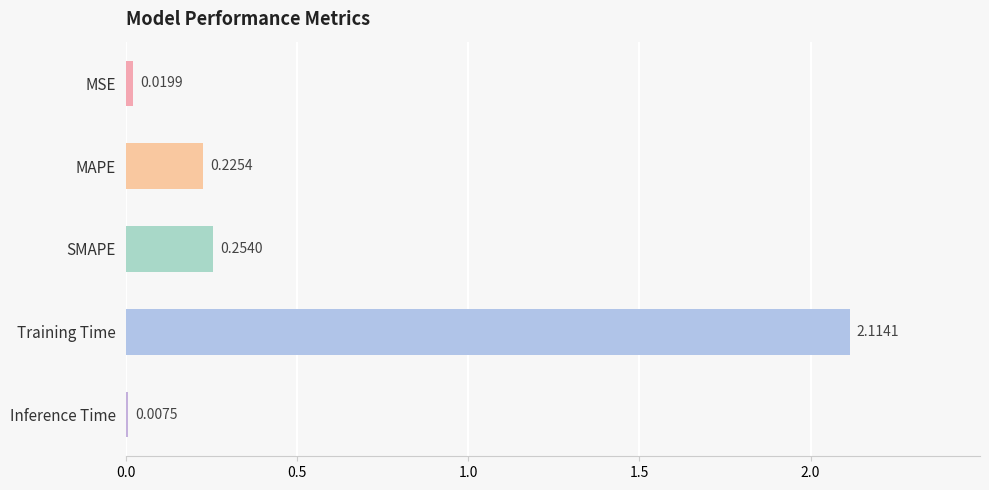

At which category does the chart reach its minimum across all series?

Inference Time